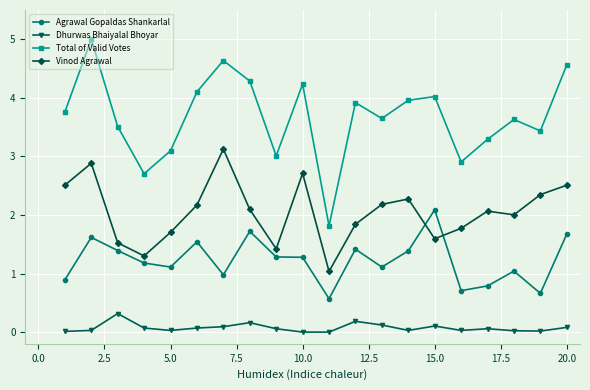

Rank the series by their average value, from lowest to highest.

Dhurwas Bhaiyalal Bhoyar, Agrawal Gopaldas Shankarlal, Vinod Agrawal, Total of Valid Votes